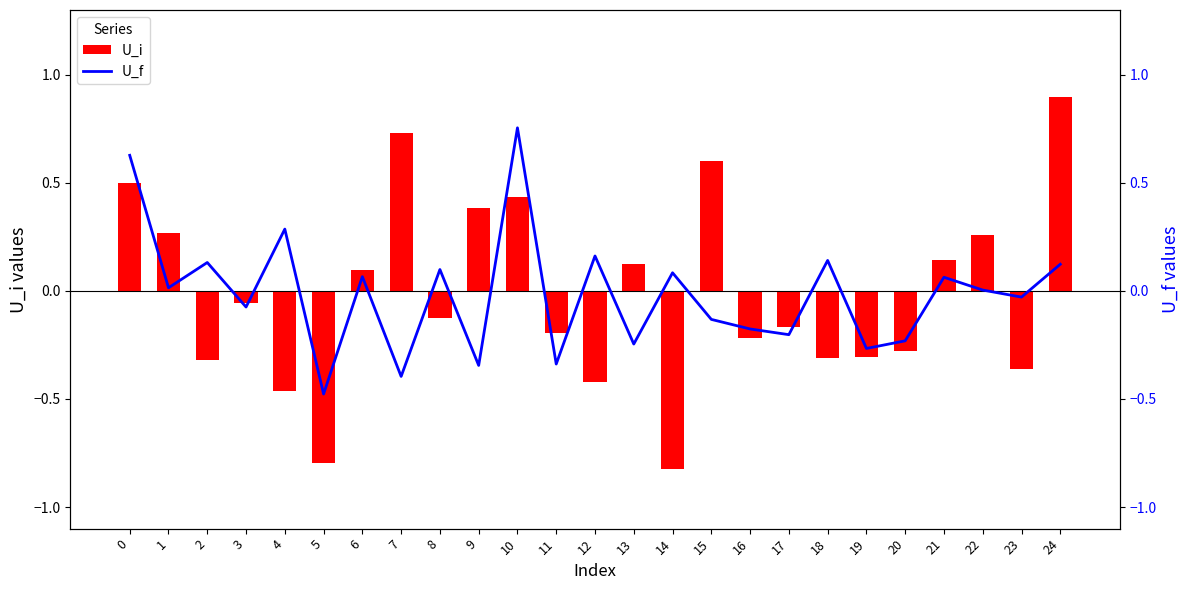

What is the total value across all series at 13?

-0.1